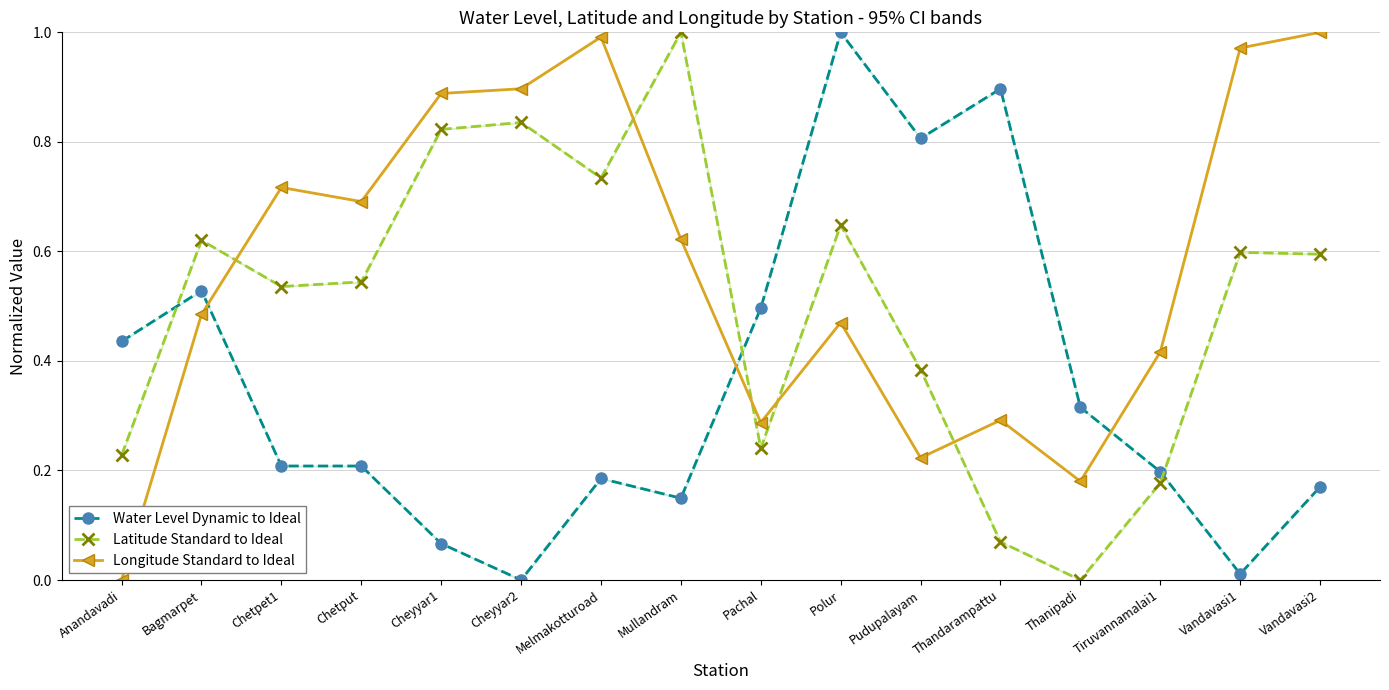

What is the total value across all series at Anandavadi?

0.7